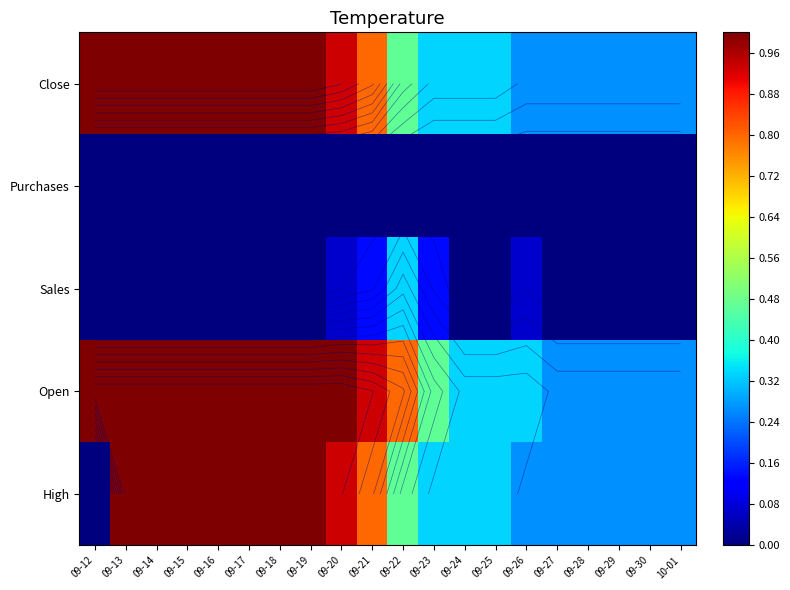

What is the sum of the Open values at 09-17 and 09-14?

2.0